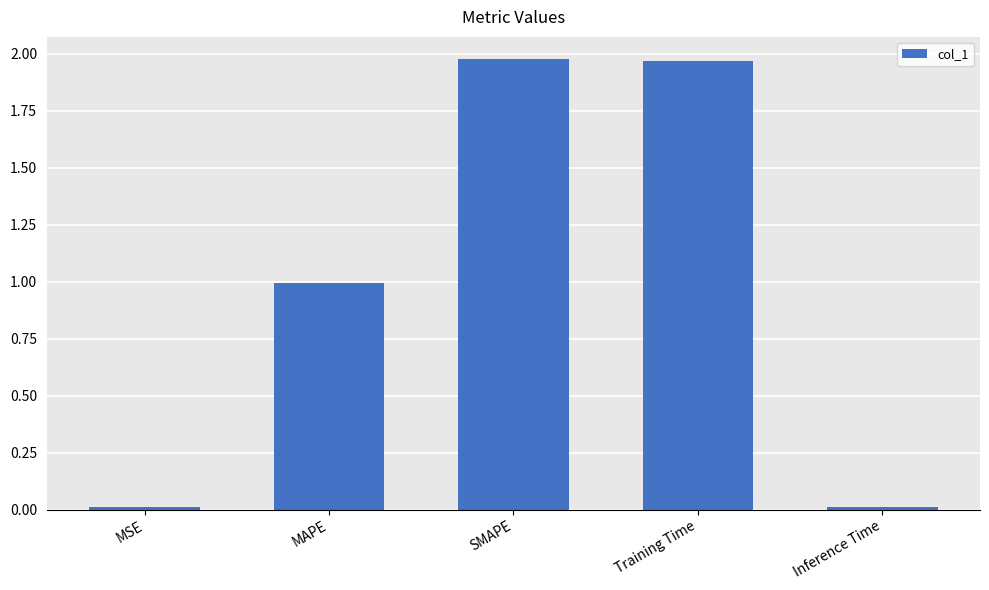

Are the bars grouped side by side (vs. stacked)?

No